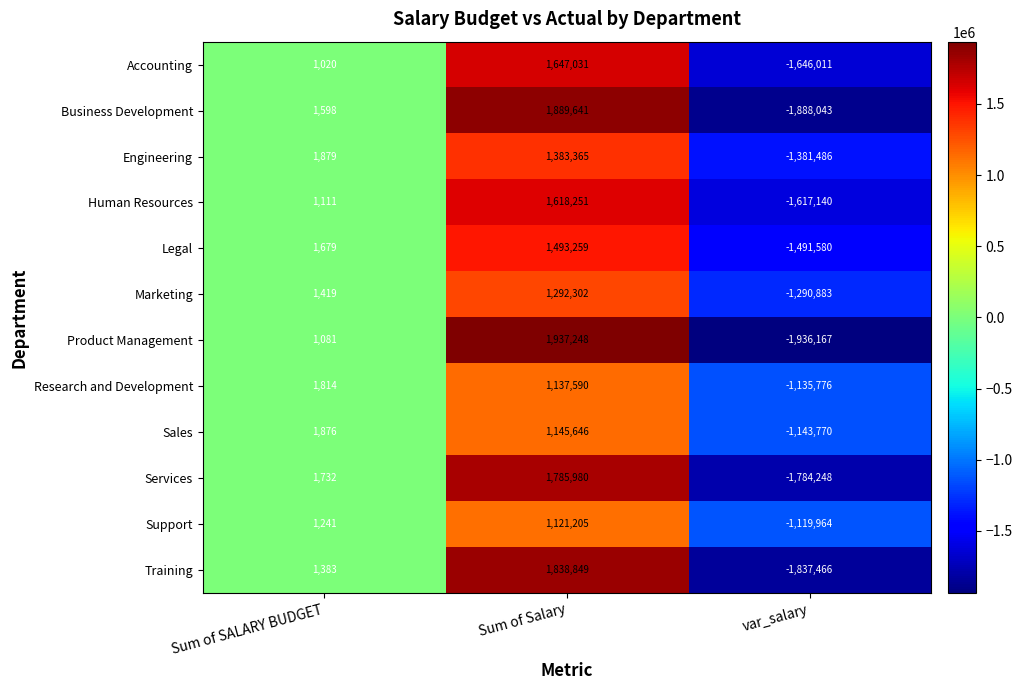

How many data points in Product Management are less than 1081?

1